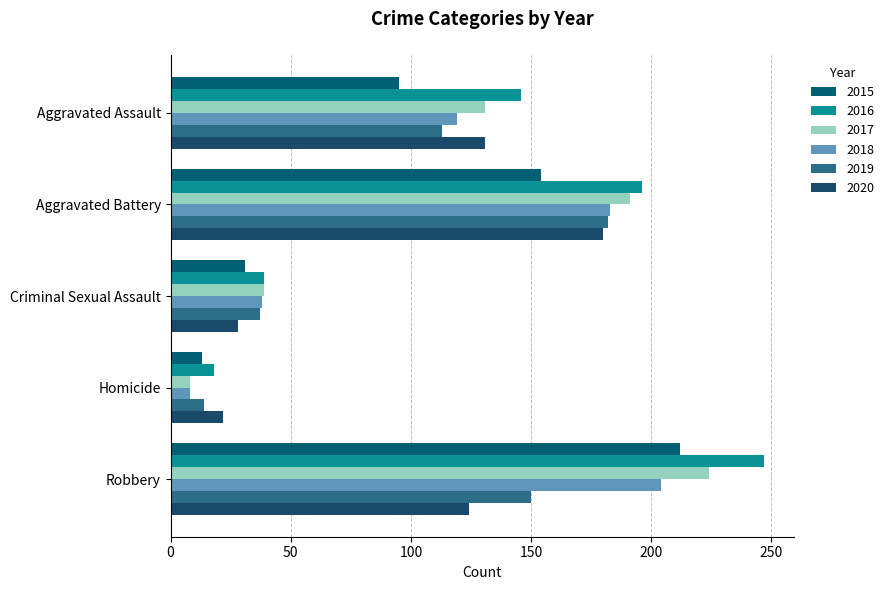

Reading left to right, list all the values displayed in this chart.

2015: Aggravated Assault=95	Aggravated Battery=154	Criminal Sexual Assault=31	Homicide=13	Robbery=212
2016: Aggravated Assault=146	Aggravated Battery=196	Criminal Sexual Assault=39	Homicide=18	Robbery=247
2017: Aggravated Assault=131	Aggravated Battery=191	Criminal Sexual Assault=39	Homicide=8	Robbery=224
2018: Aggravated Assault=119	Aggravated Battery=183	Criminal Sexual Assault=38	Homicide=8	Robbery=204
2019: Aggravated Assault=113	Aggravated Battery=182	Criminal Sexual Assault=37	Homicide=14	Robbery=150
2020: Aggravated Assault=131	Aggravated Battery=180	Criminal Sexual Assault=28	Homicide=22	Robbery=124